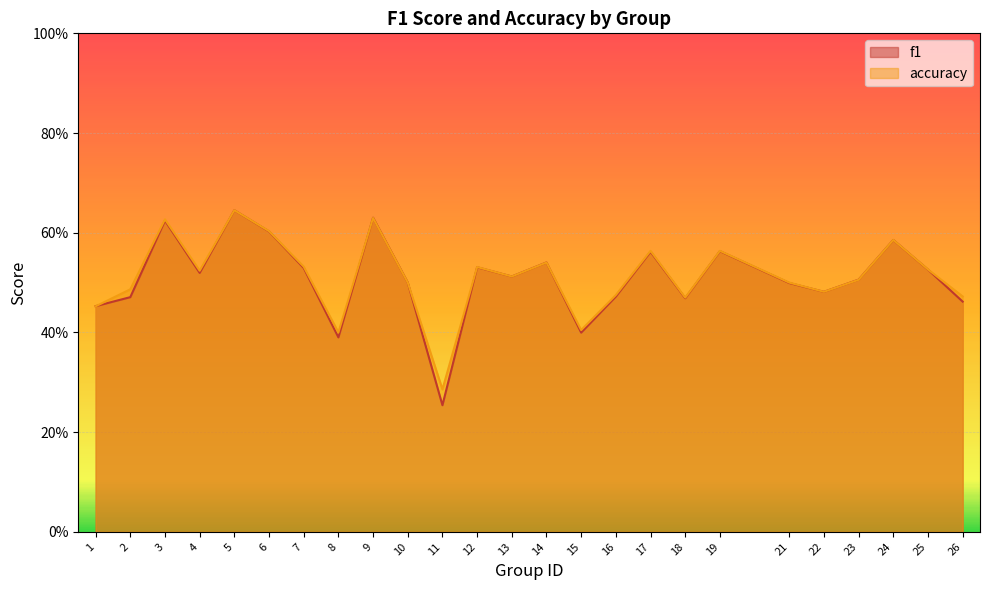

Between which two adjacent categories do accuracy and f1 first intersect?

1 and 2